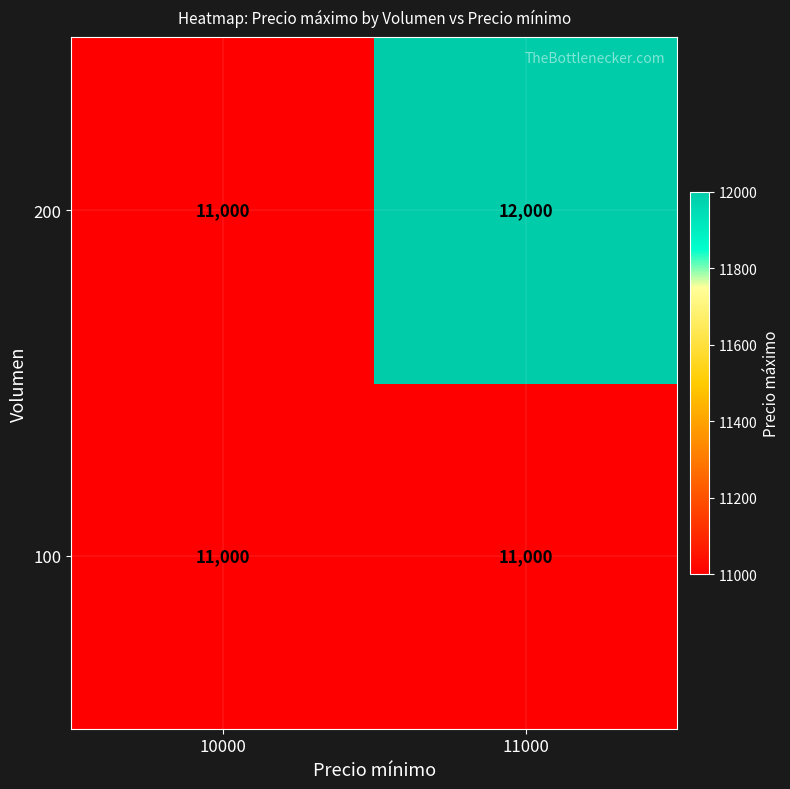

Rank the series by their maximum value, from highest to lowest.

200, 100